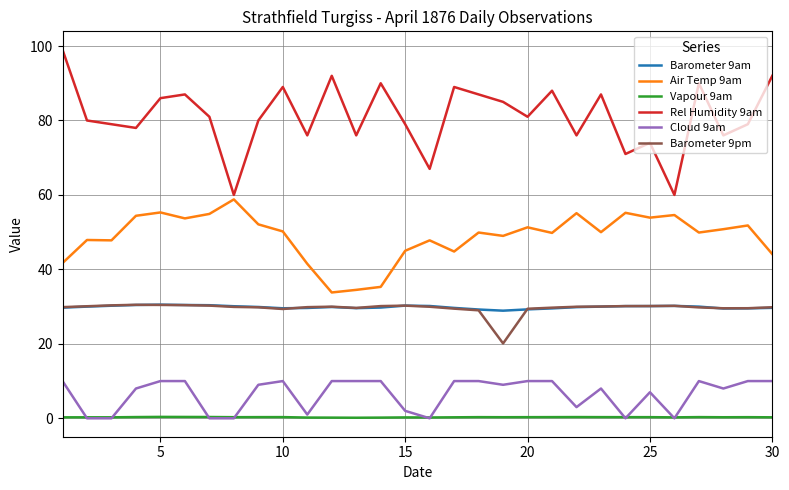

Which series has the largest range (max minus min)?

Rel Humidity 9am